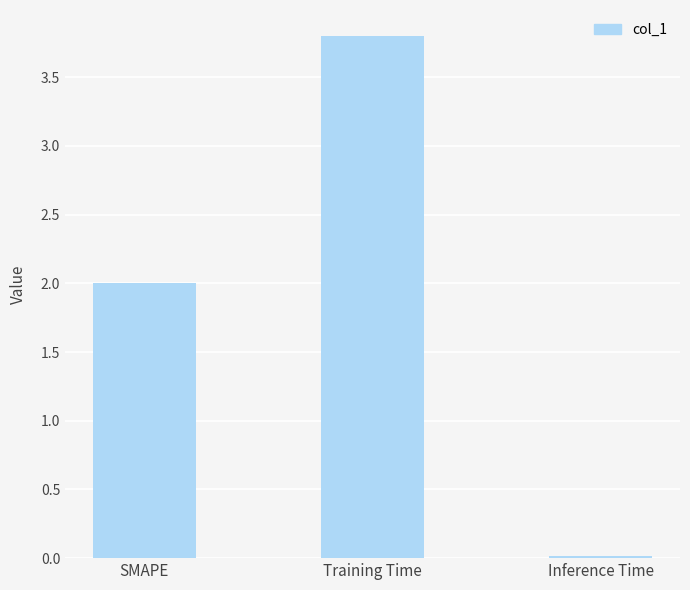

List the labels in order of value, largest first.

Training Time, SMAPE, Inference Time